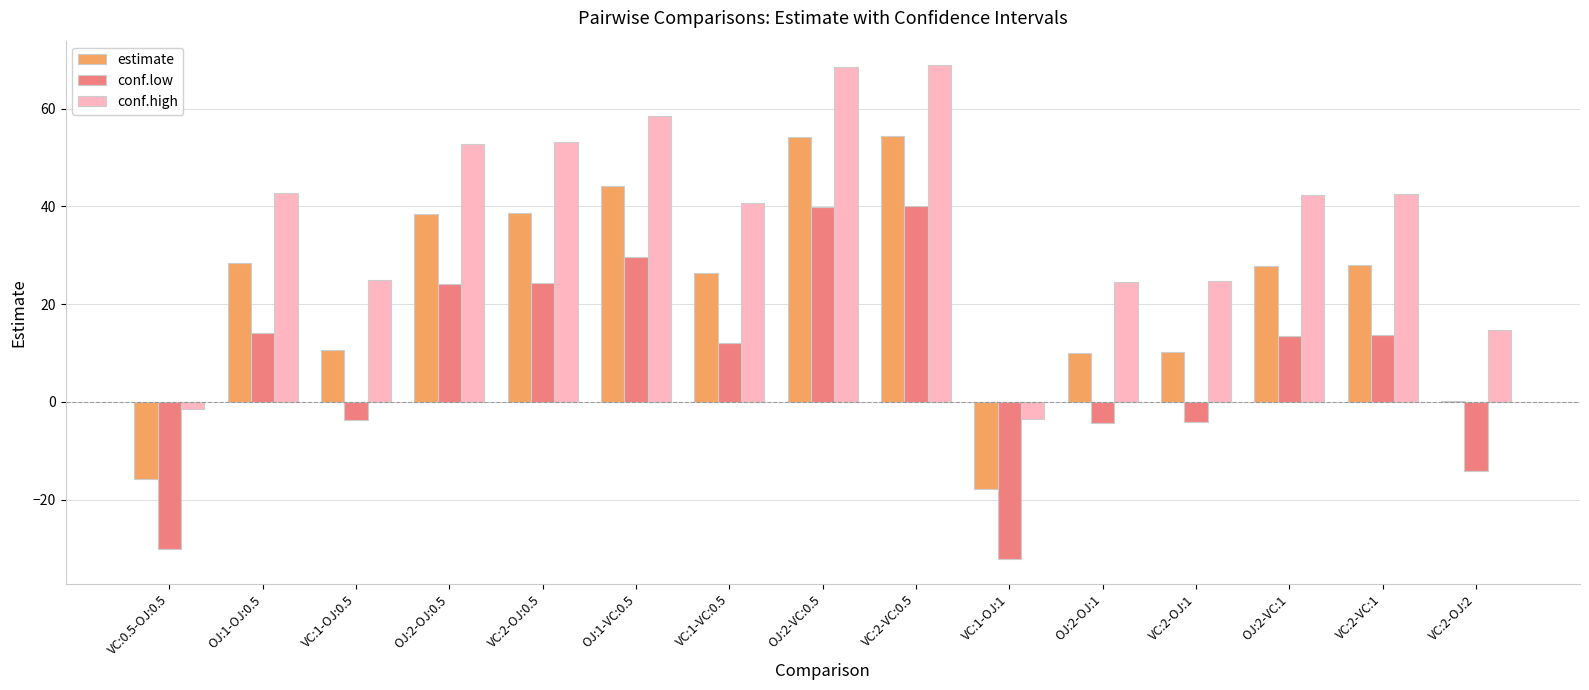

Where is conf.low nearest to the value 3?

VC:1-OJ:0.5